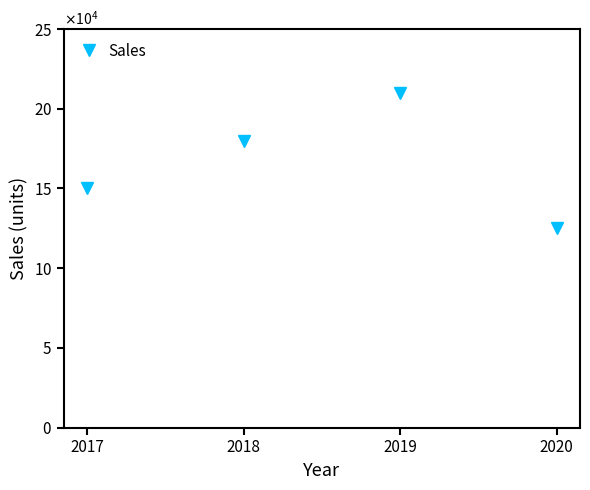

What is the sum of all values?

665000